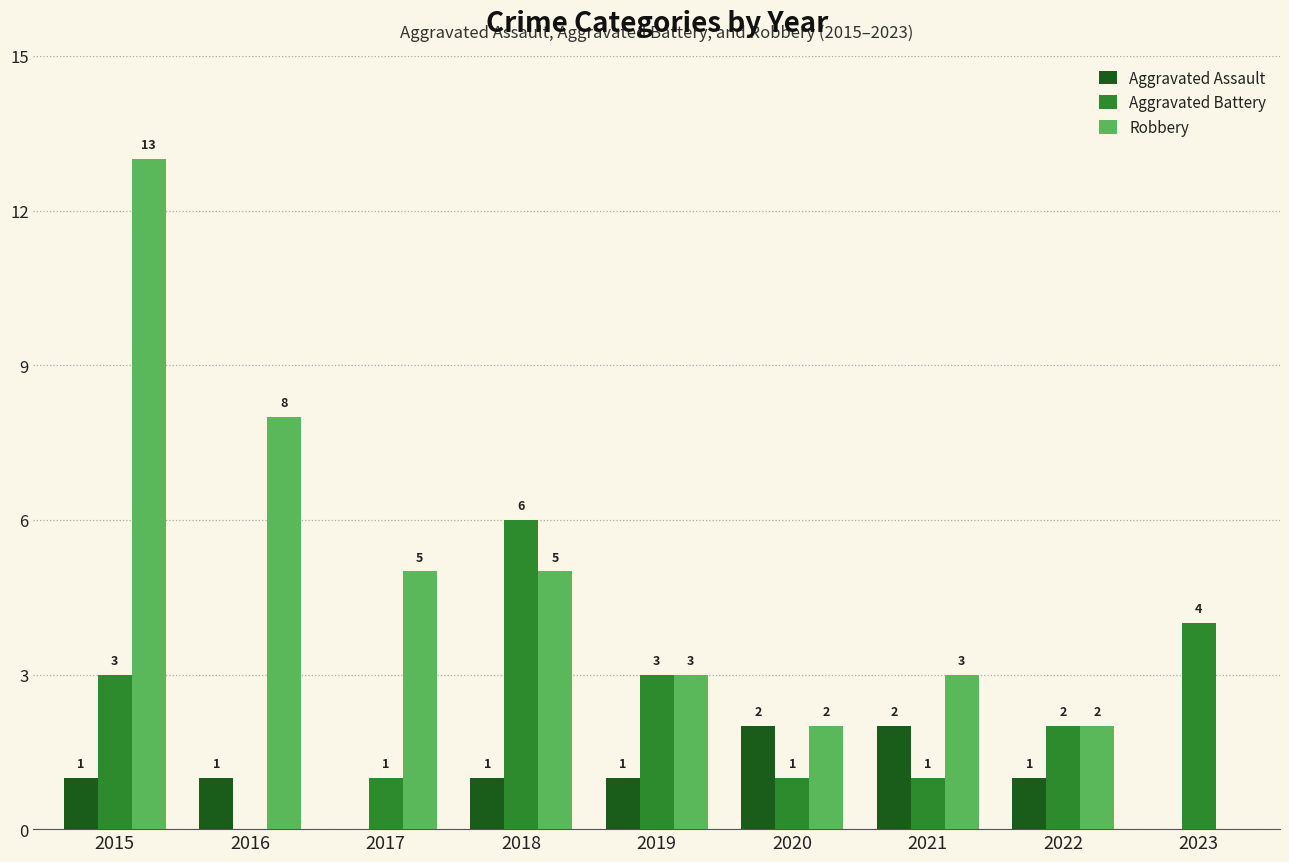

Between 2015 and 2016, which series saw the biggest shift?

Robbery